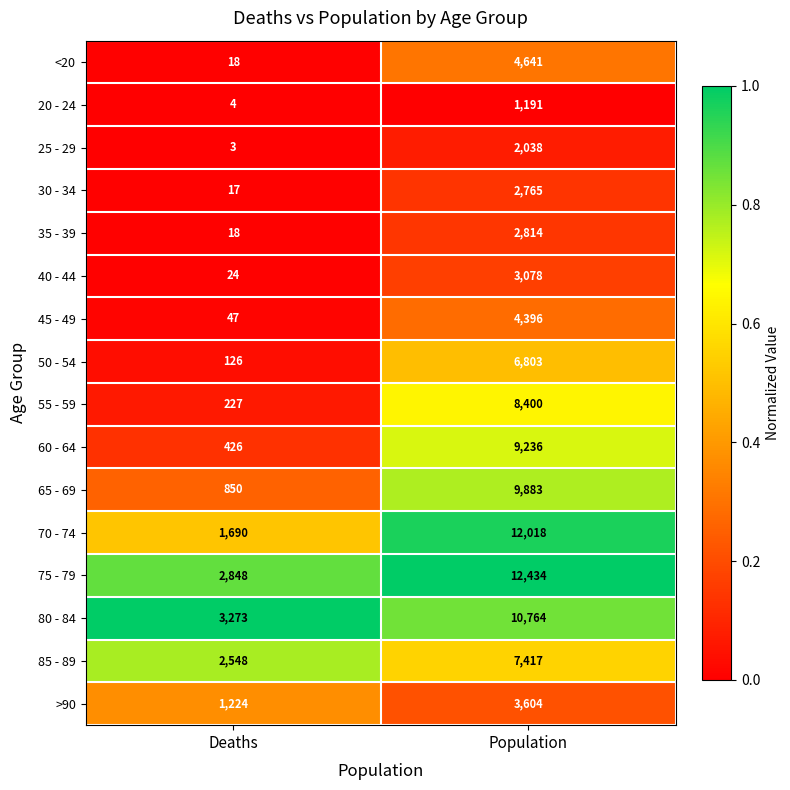

What is the sum of all 60 - 64 values?

9662